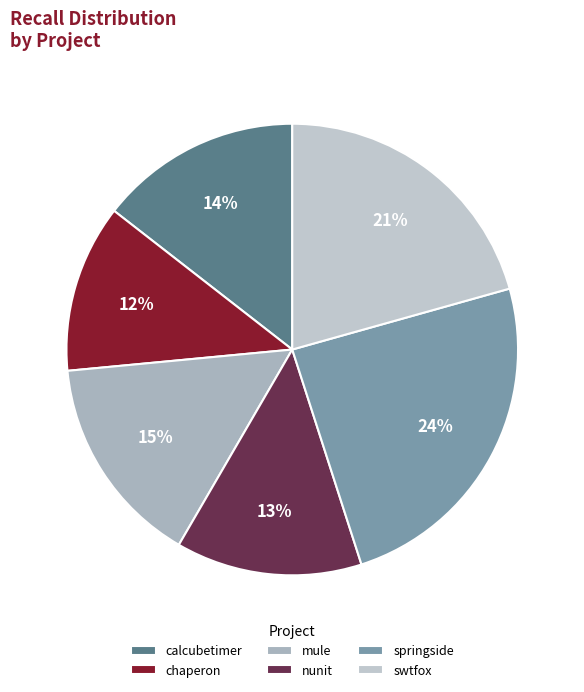

Rank the categories by value from lowest to highest.

chaperon, nunit, calcubetimer, mule, swtfox, springside